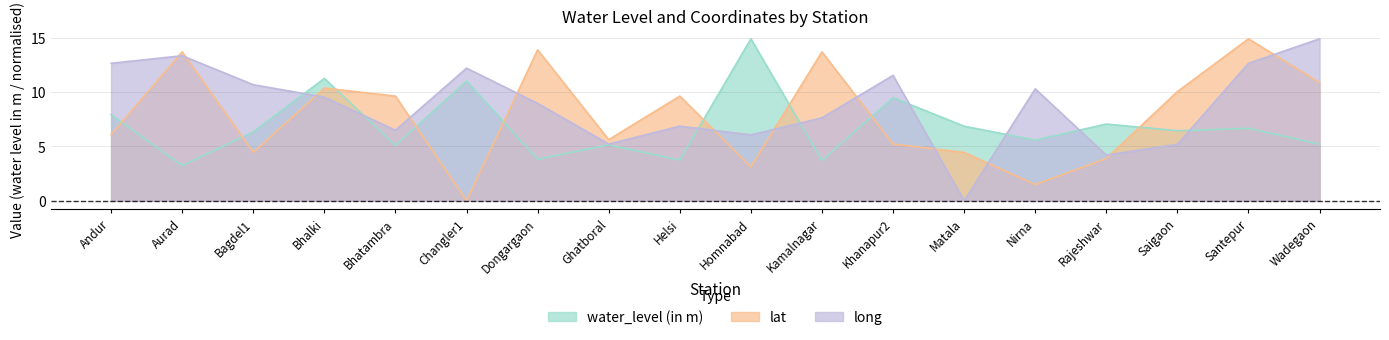

Which has a higher value, Aurad or Matala?

Matala